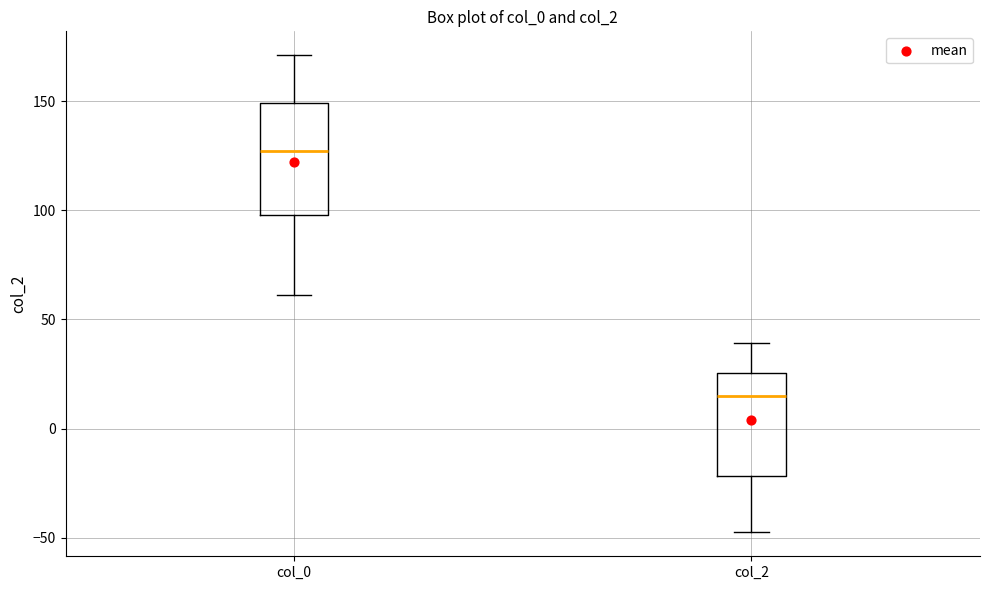

Reading left to right, read every box against the y-axis: the position of its median line, the range the box covers, and the ends of its whiskers. The values are not printed on the chart, so give them approximately, as read against the axis.

col_0: median 125, box 100 to 150, whiskers 60 to 170
col_2: median 15, box -20 to 25, whiskers -45 to 40